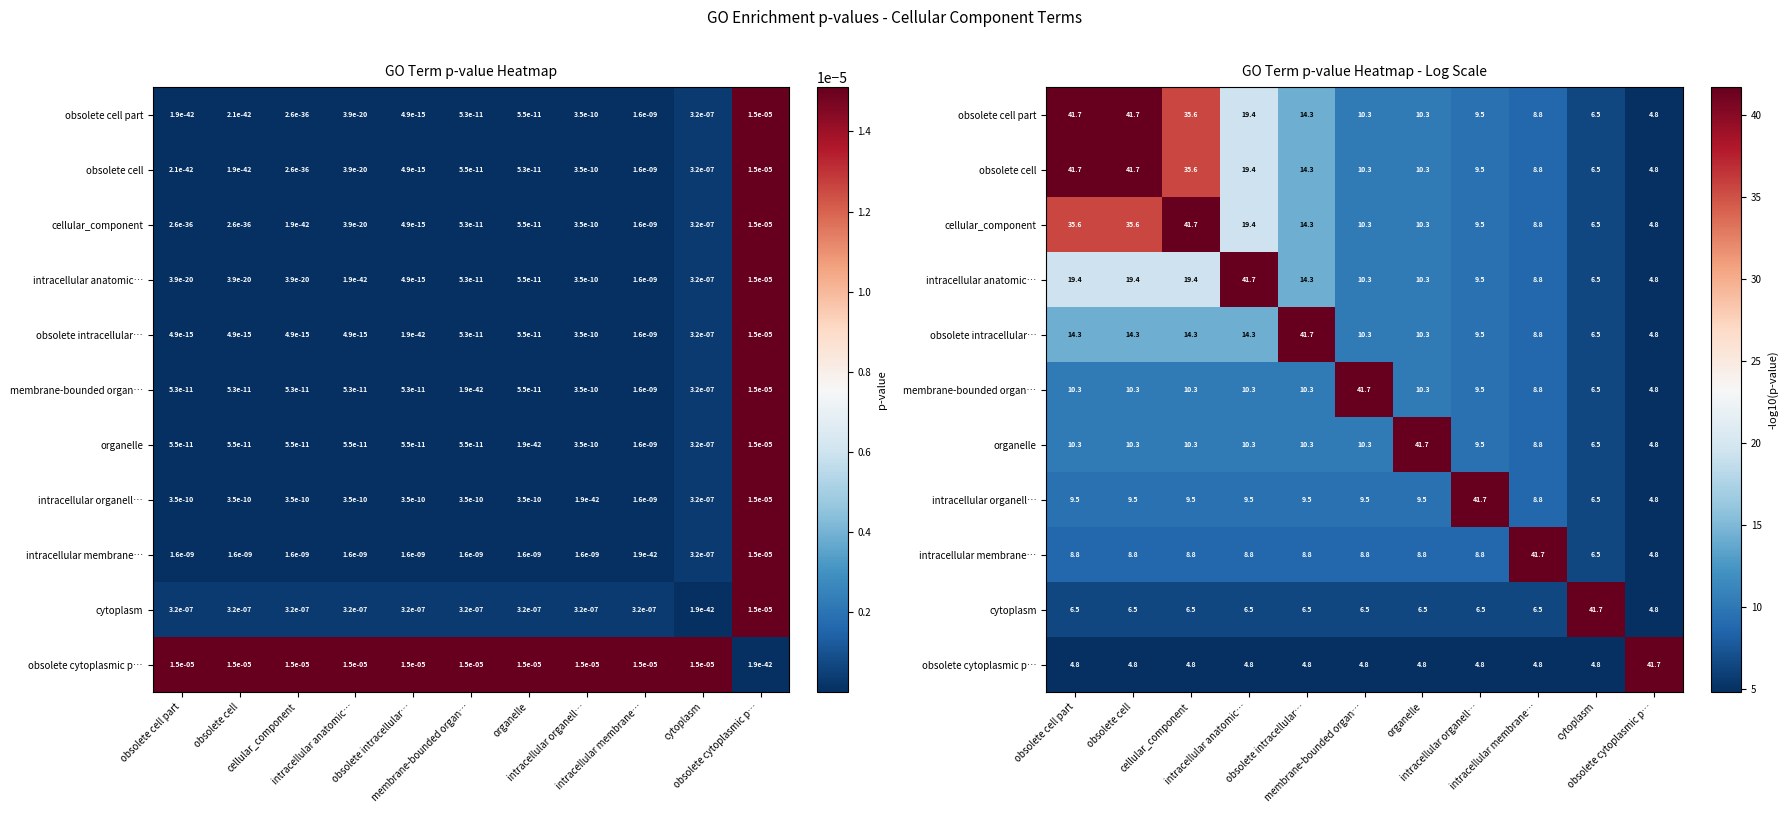

What is the difference between the highest and lowest values at obsolete intracellular…?

36.9